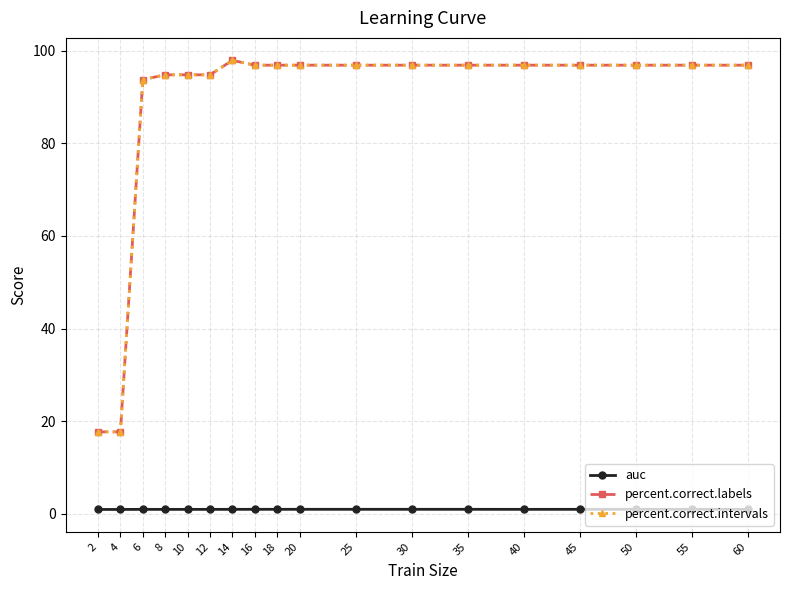

How many lines are shown in the chart?

3